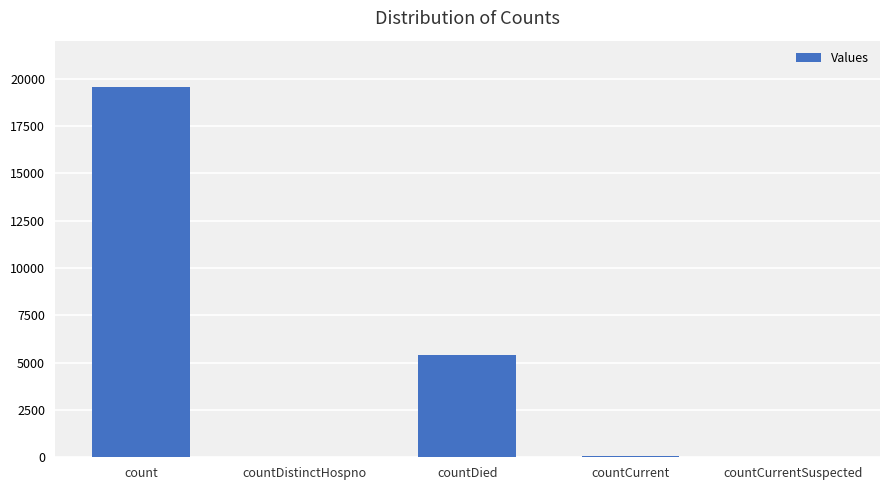

Which category has the highest value across all series?

count